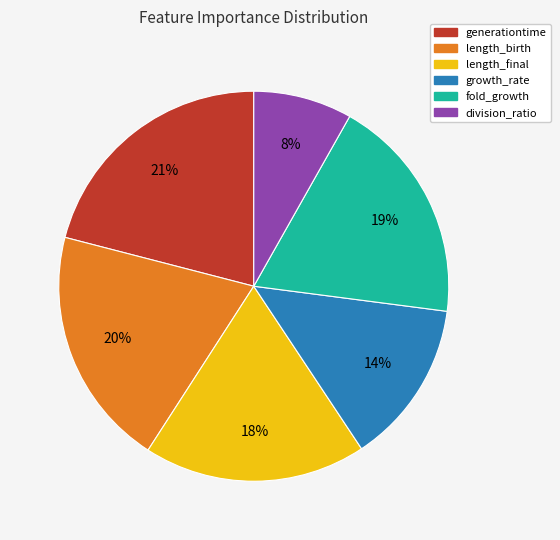

To the nearest percent, what is the difference between the largest and smallest slice percentages?

13%